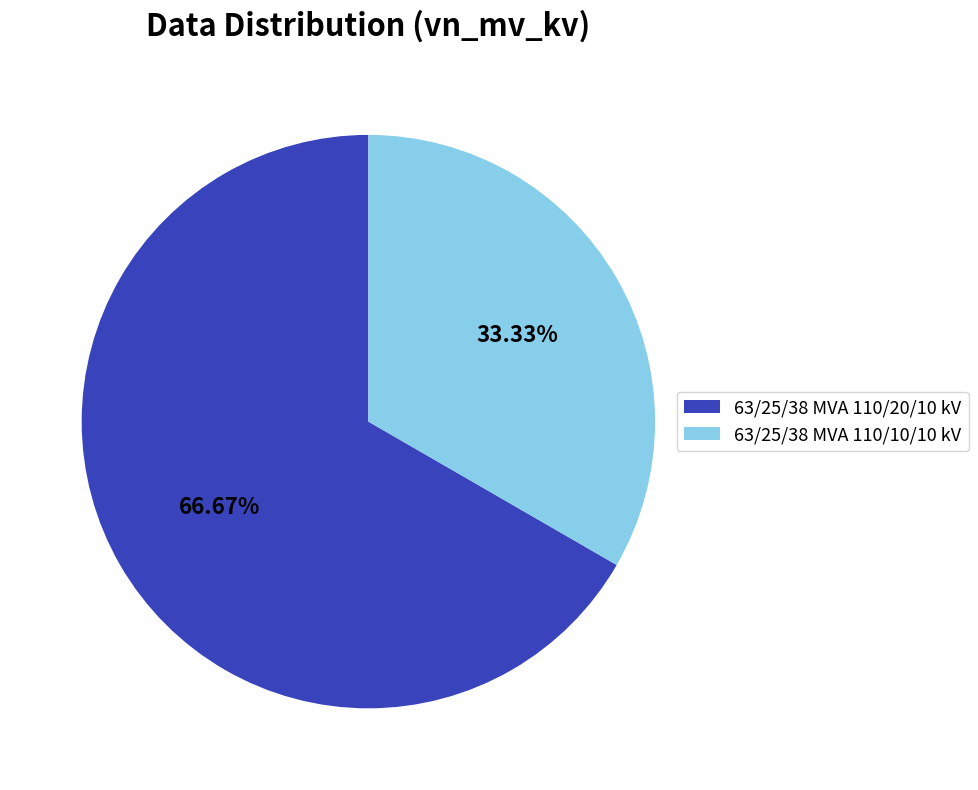

To the nearest percent, what is the difference between the largest and smallest slice percentages?

33%